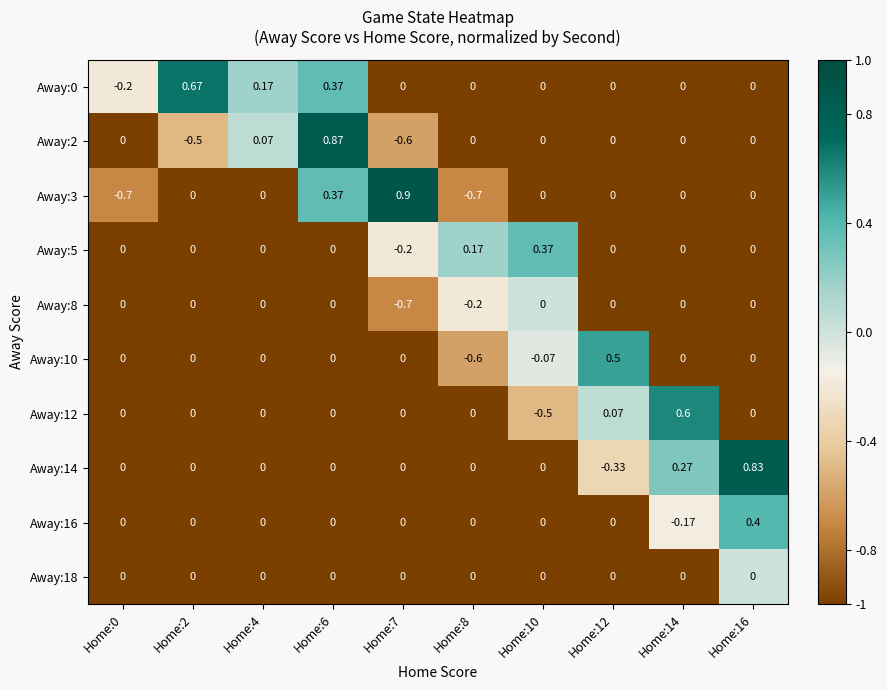

Which series has the widest spread of values?

Away:3